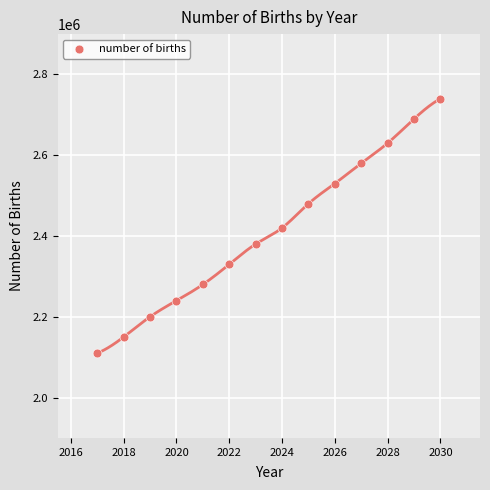

What is the range of X values (max minus min)?

13